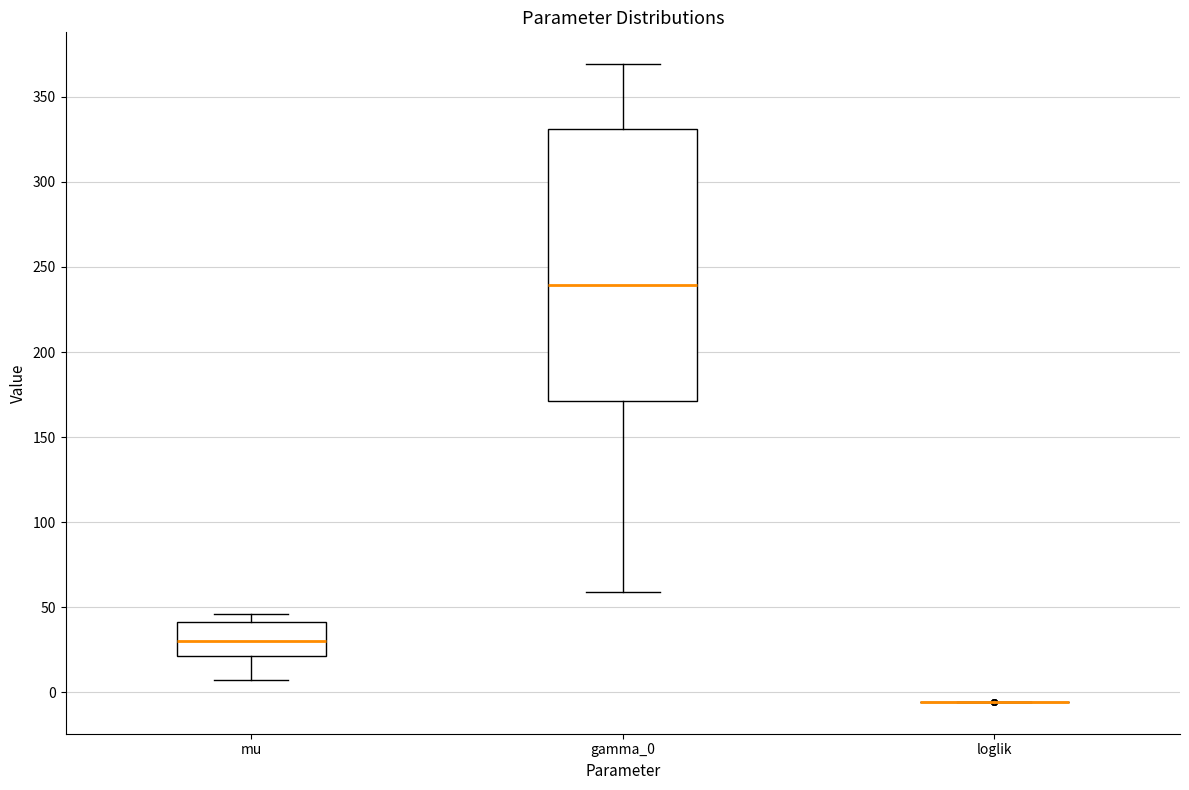

Comparing the boxes themselves (not the whiskers), which one is the tallest?

gamma_0